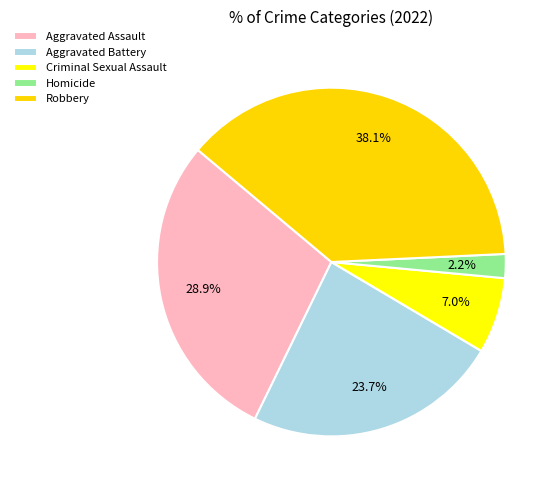

How many segments does this pie chart have?

5